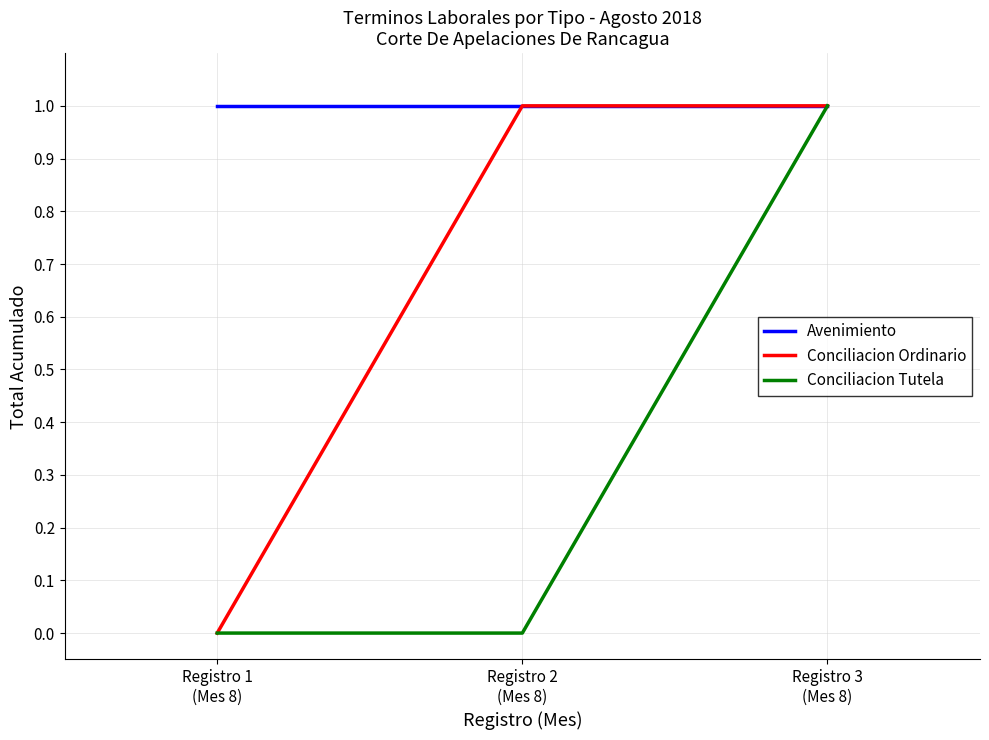

Which series has the largest total across all categories?

Avenimiento